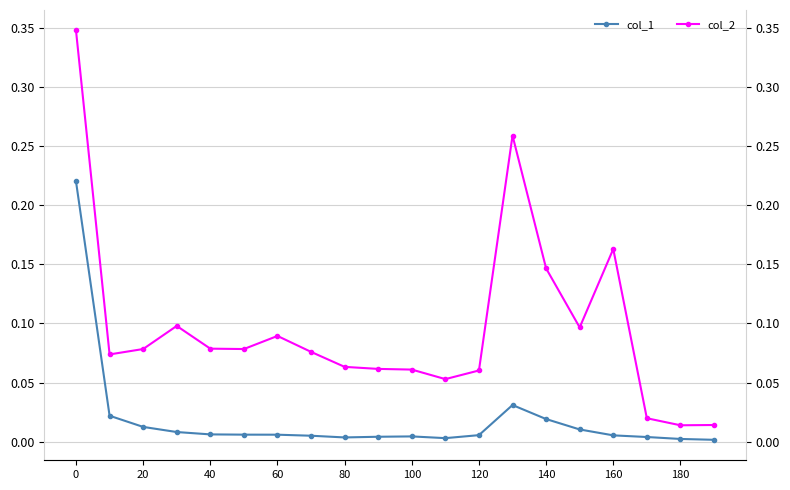

Read the col_2 value at 140.

0.1